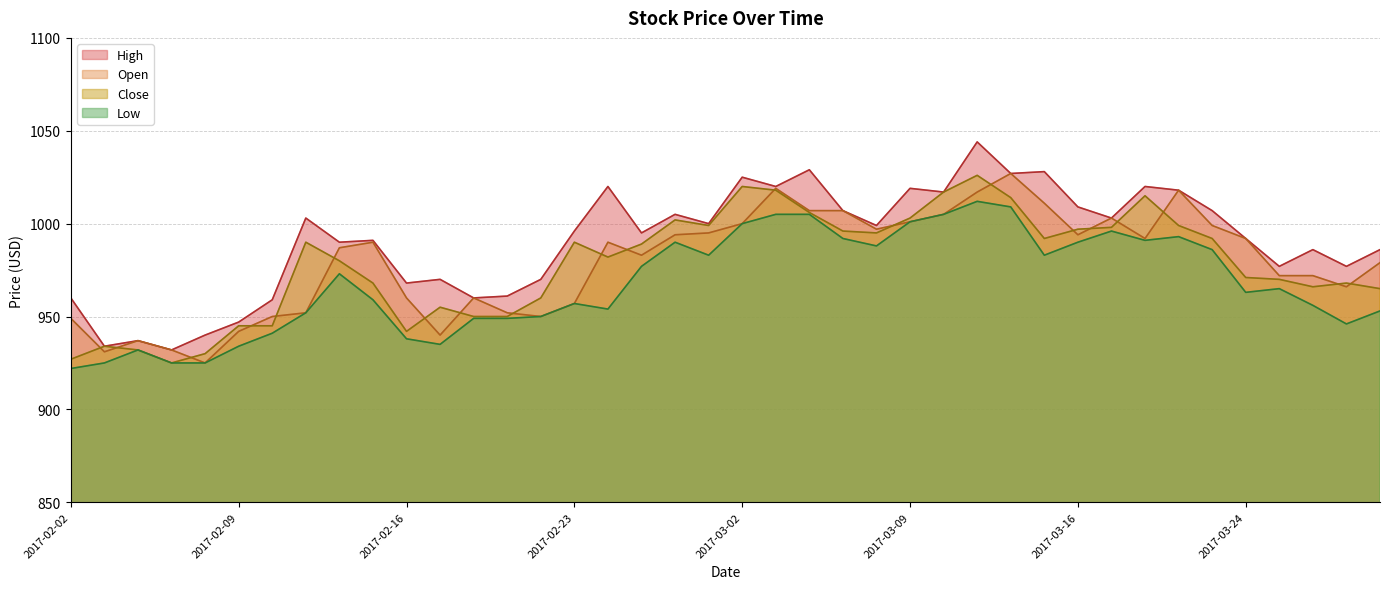

Where does the Close series first go above 989?

2017-02-13